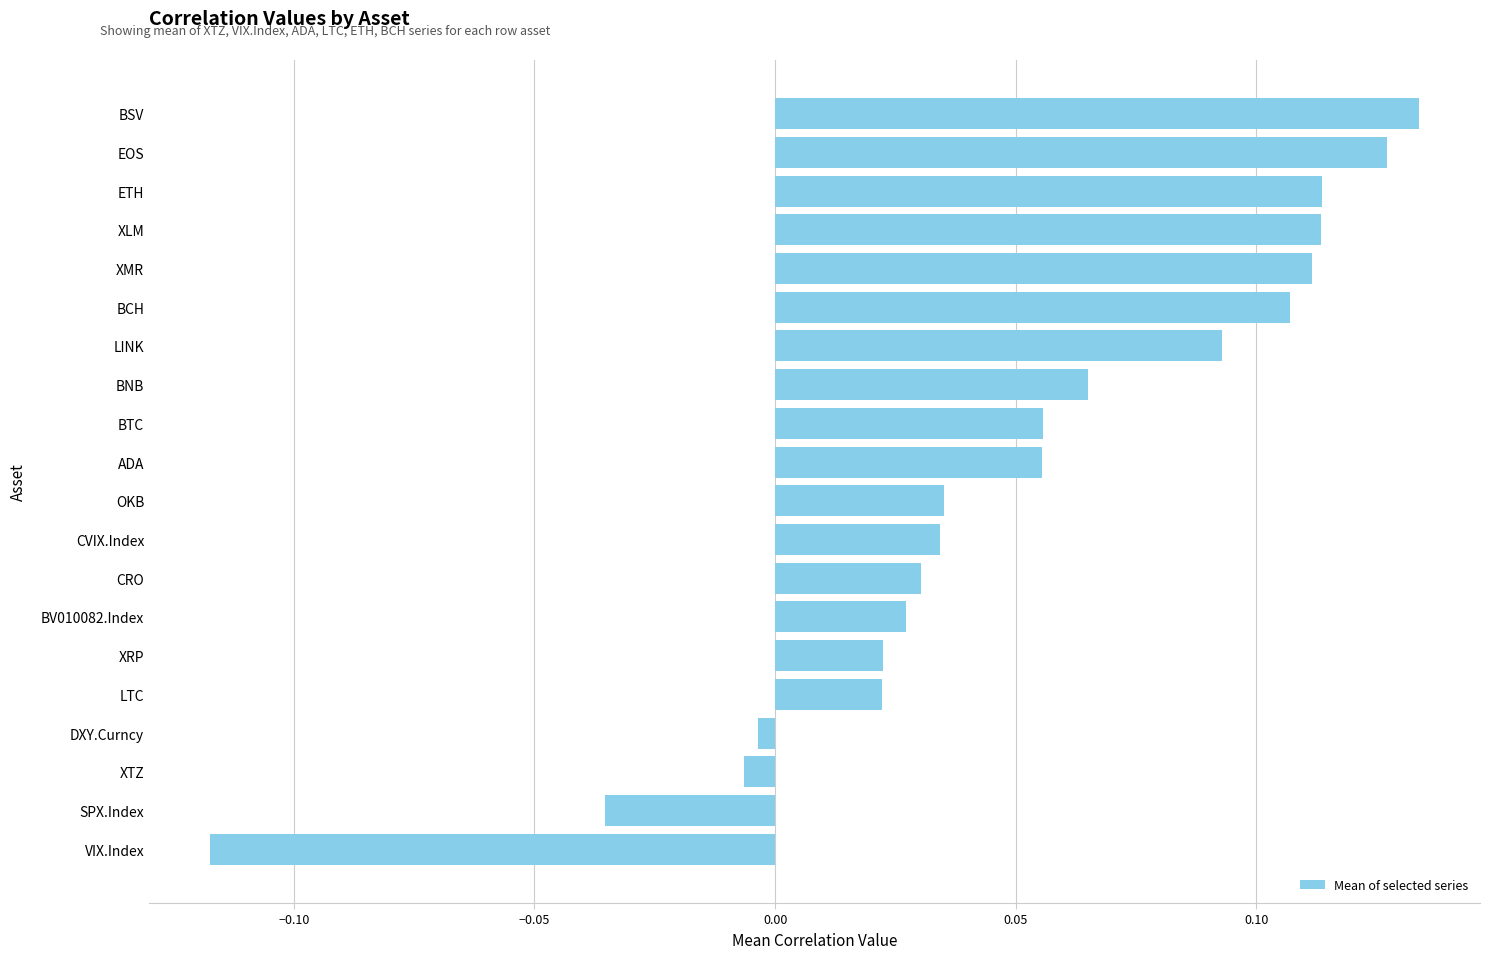

True or false: the data shows 0.0 at BNB.

False